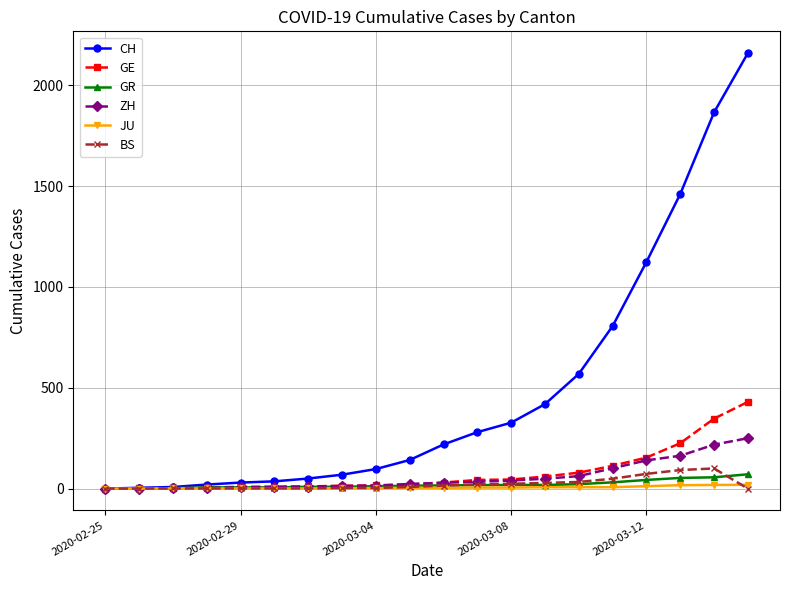

What is the average value of the GR series?

21